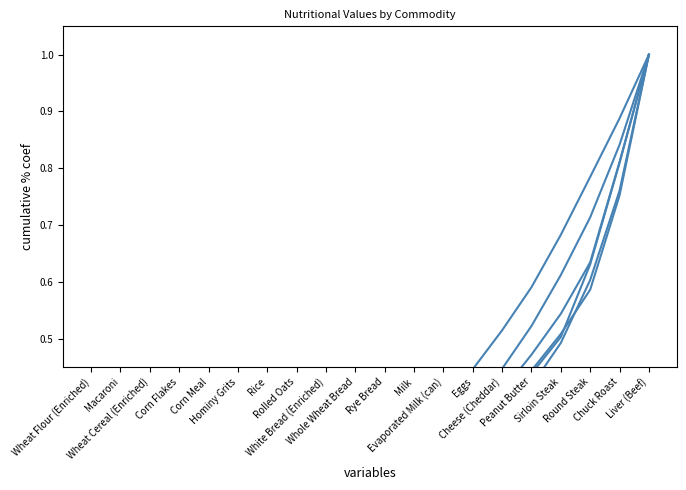

Is it true that Niacin equals 0.2 at Whole Wheat Bread?

True